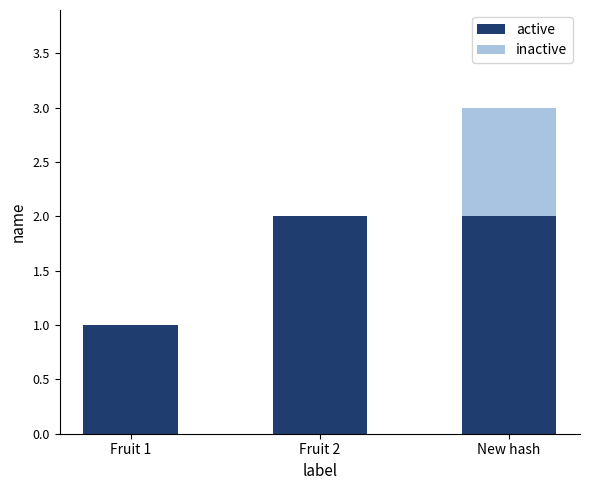

Reading right to left, what are the values for active?

New hash=2	Fruit 2=2	Fruit 1=1